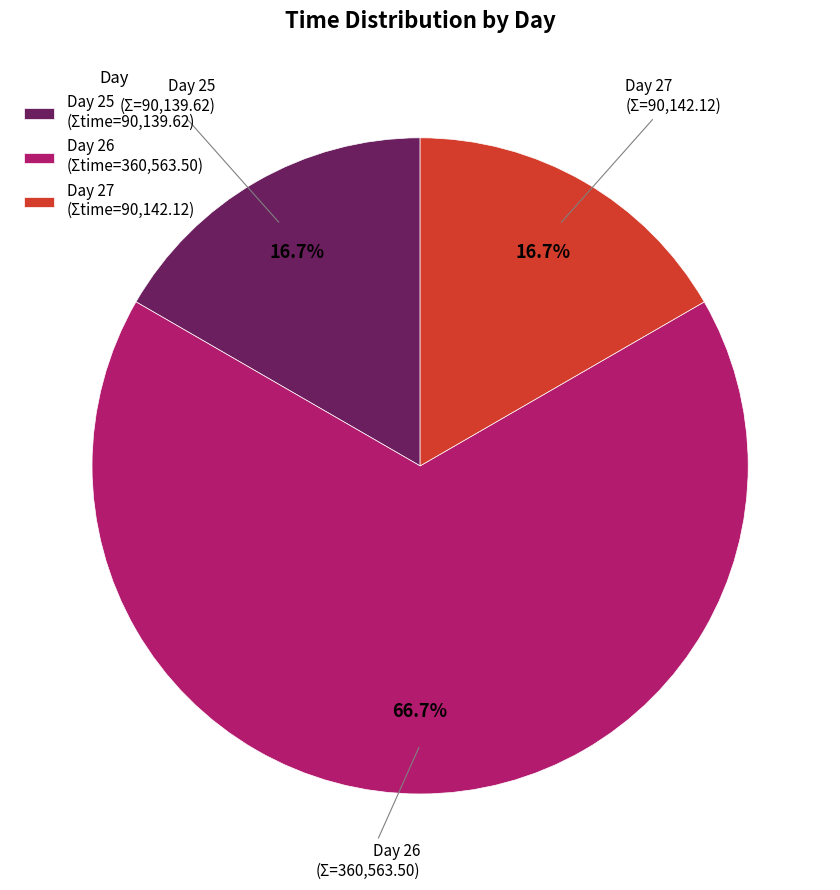

How many segments does this pie chart have?

3